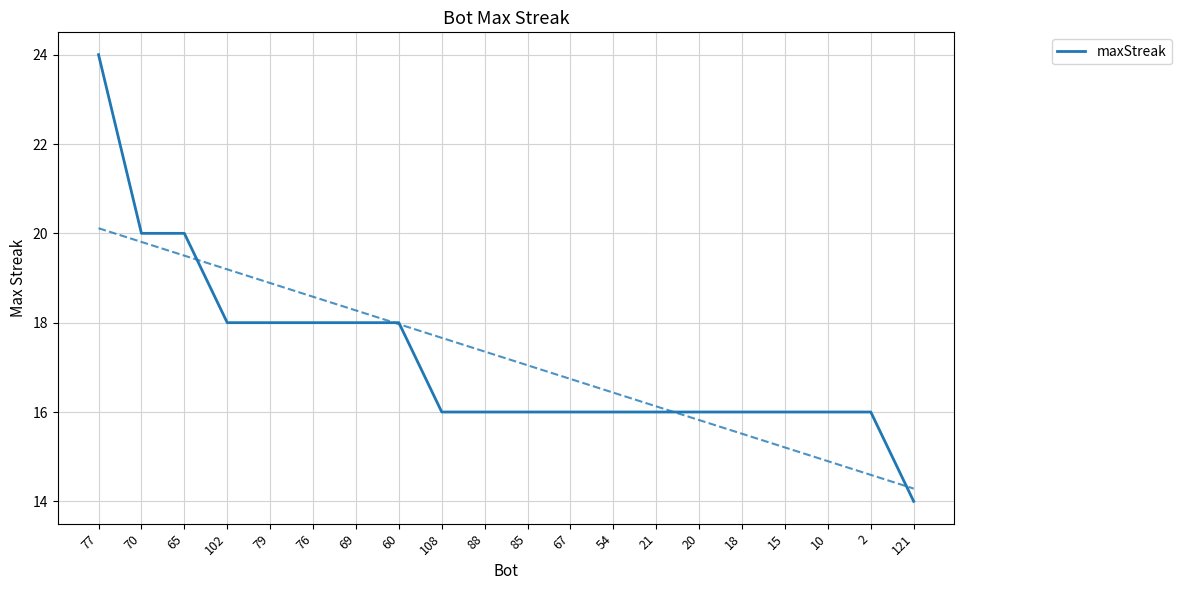

Reading right to left, what are all the values shown in this chart?

121=14	2=16	10=16	15=16	18=16	20=16	21=16	54=16	67=16	85=16	88=16	108=16	60=18	69=18	76=18	79=18	102=18	65=20	70=20	77=24